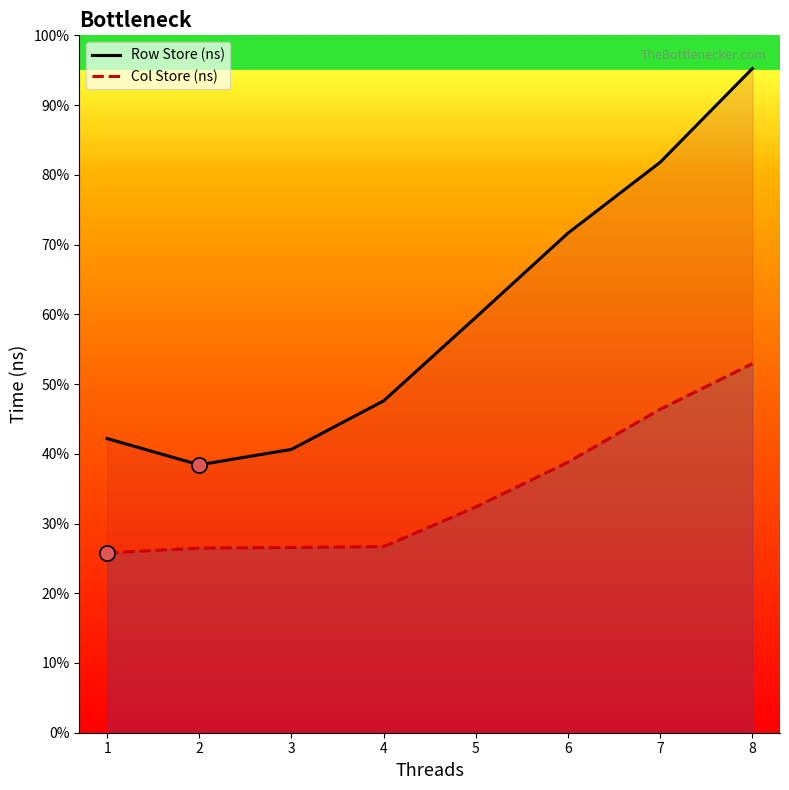

Which series contains the highest Y value?

Row Store (ns)